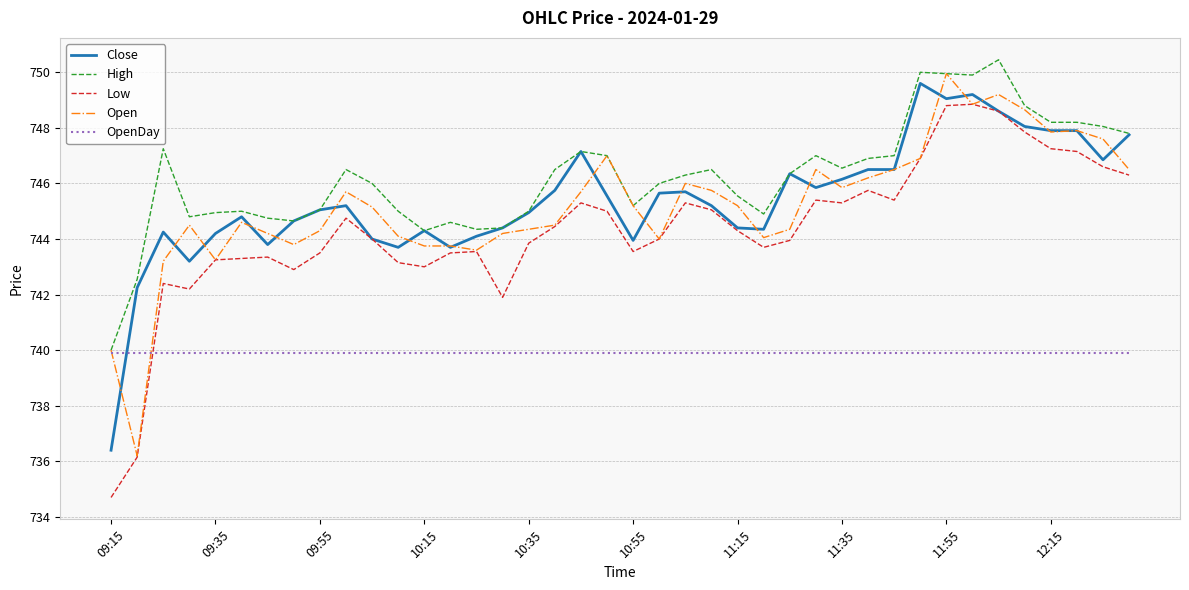

What is the smallest value displayed?

734.7